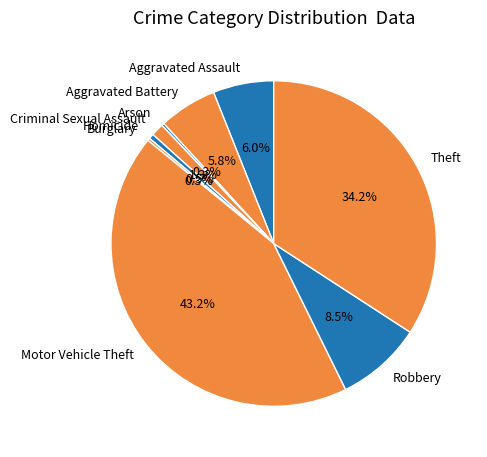

Which slice is the largest?

Motor Vehicle Theft